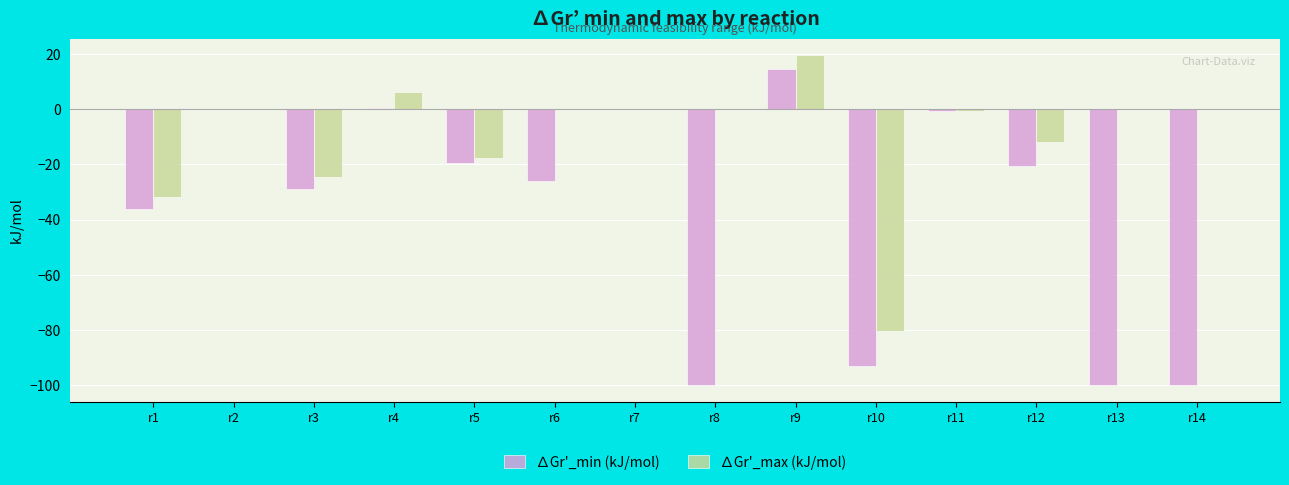

Are the bars grouped side by side (vs. stacked)?

Yes